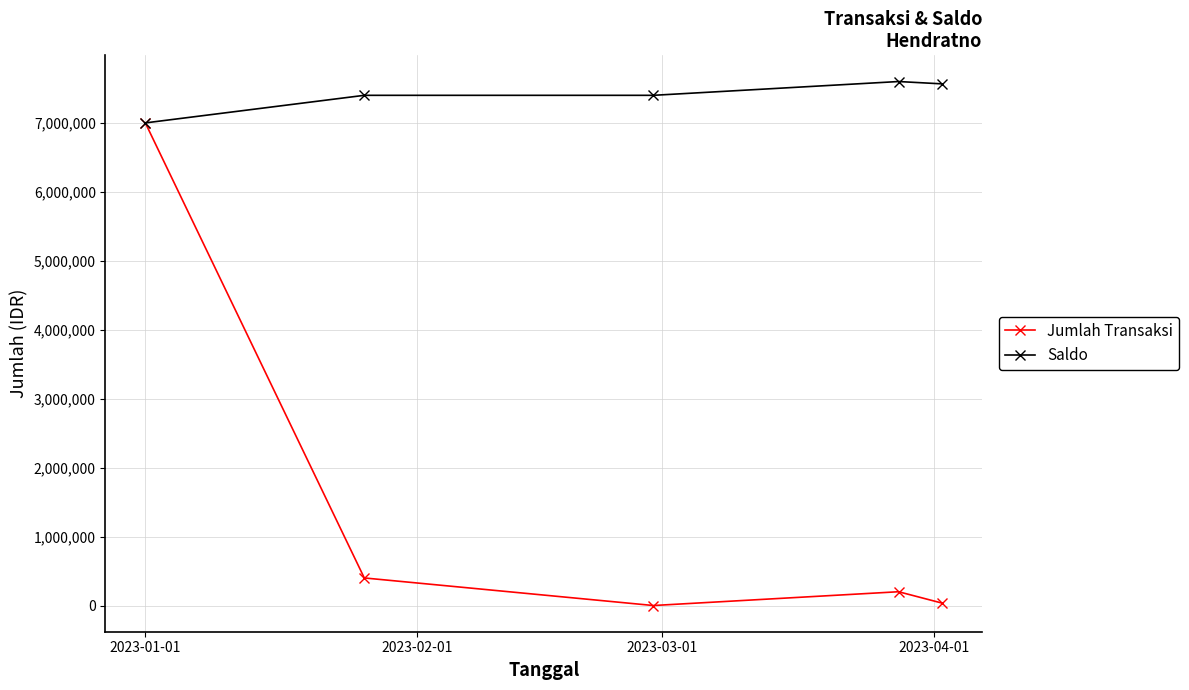

What is the sum of all Jumlah Transaksi values?

7634000